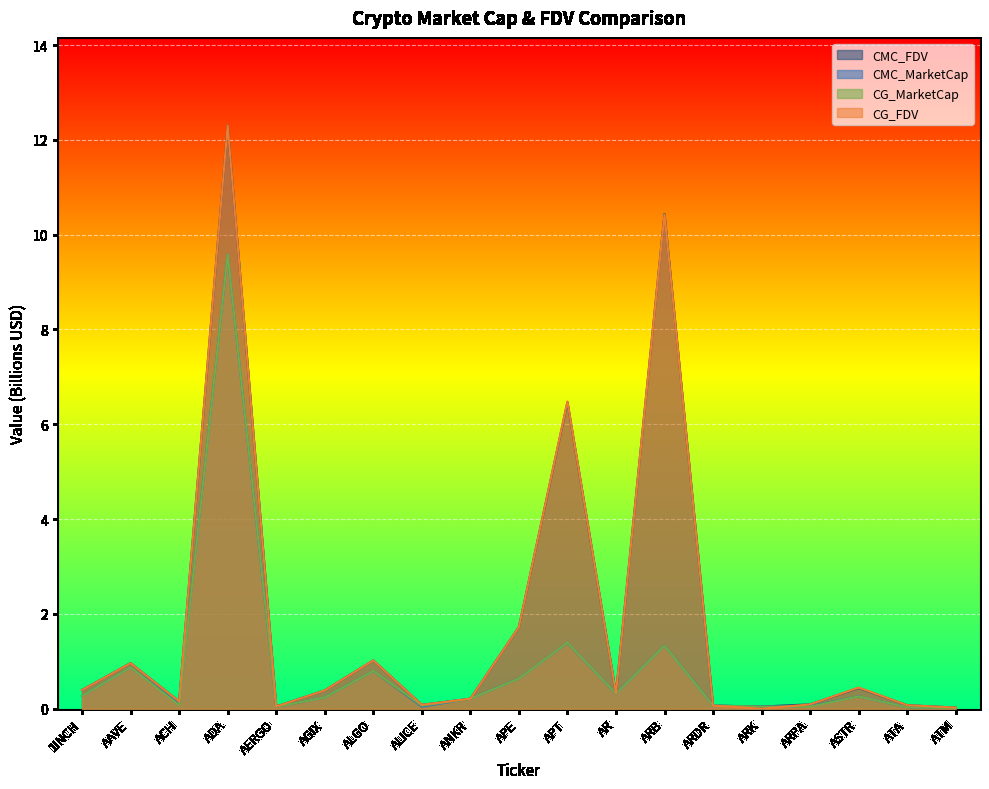

Between AAVE and ATA, which series saw the biggest shift?

CMC_FDV